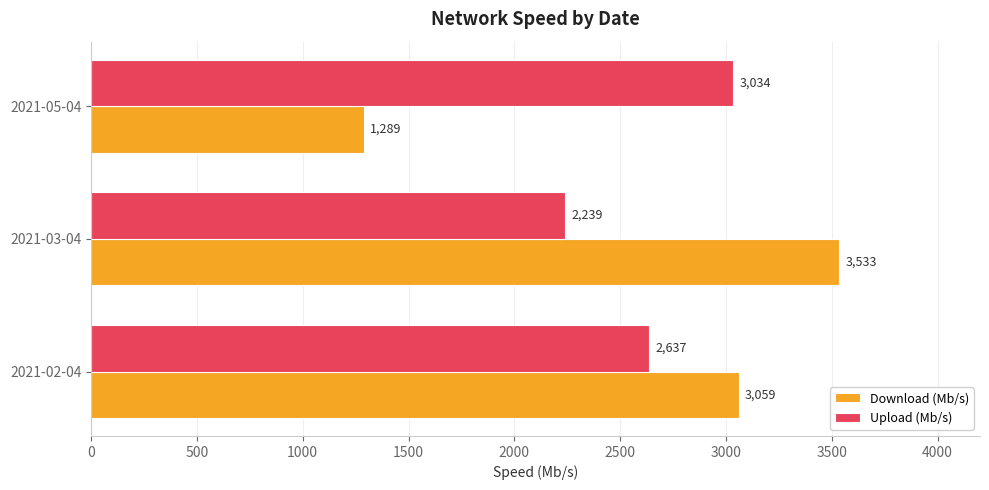

What is the minimum value shown in the chart?

1289